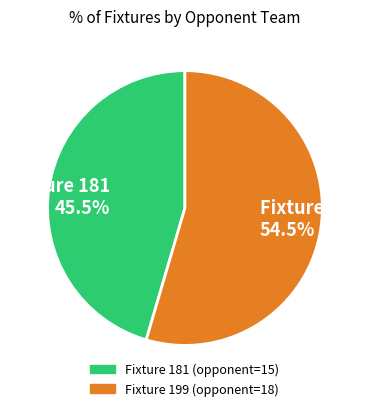

Is the sum of Fixture 199 54.5% and Fixture 181 45.5% greater than half?

Yes